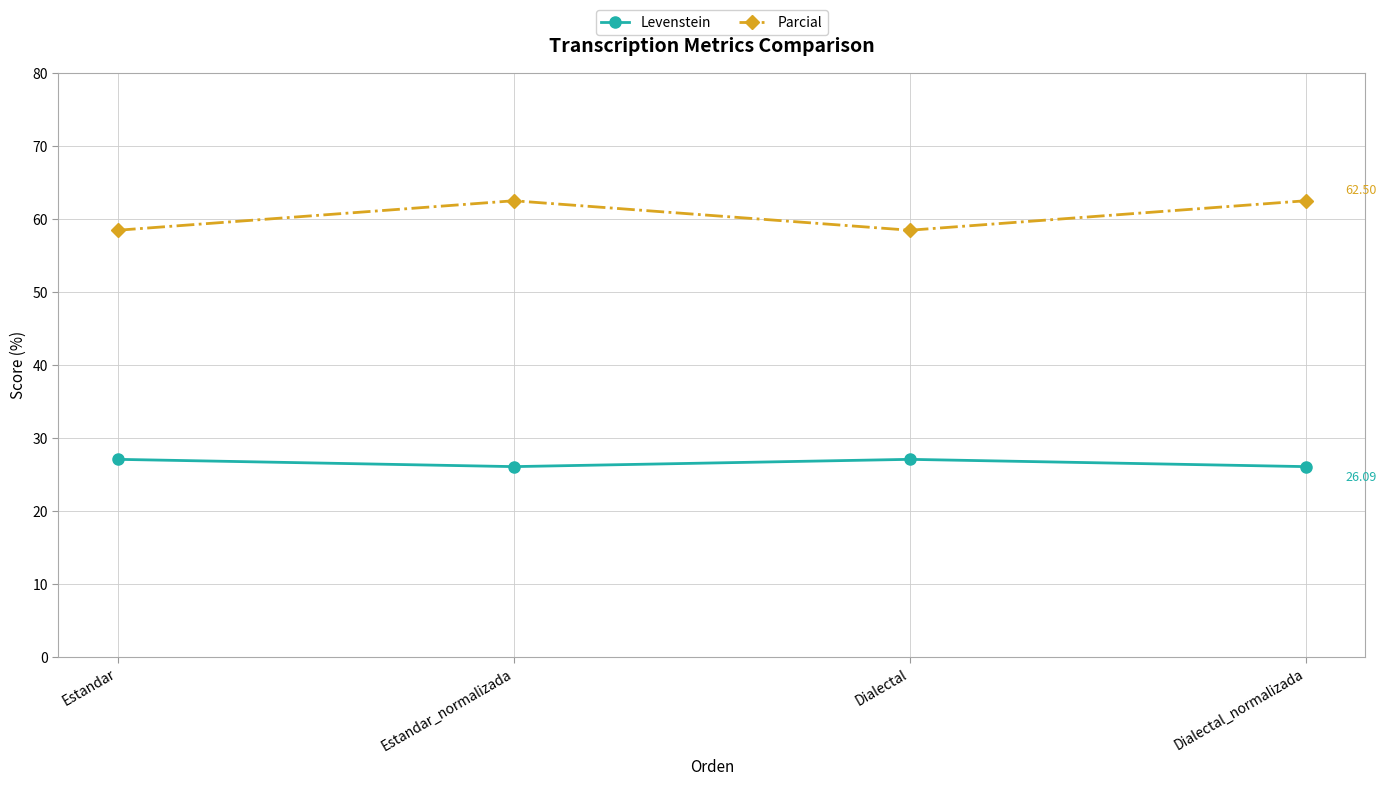

Reading right to left, what are all the values shown in this chart?

Levenstein: 26.1	27.1	26.1	27.1
Parcial: 62.5	58.5	62.5	58.5